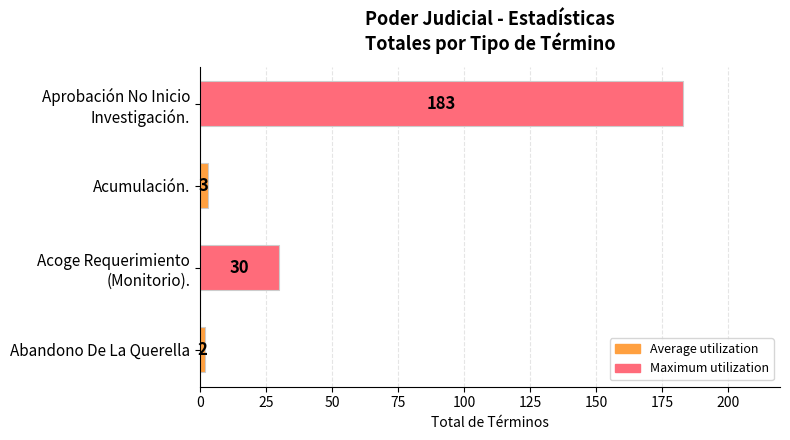

At which label is the value closest to 92?

Acoge Requerimiento
(Monitorio).